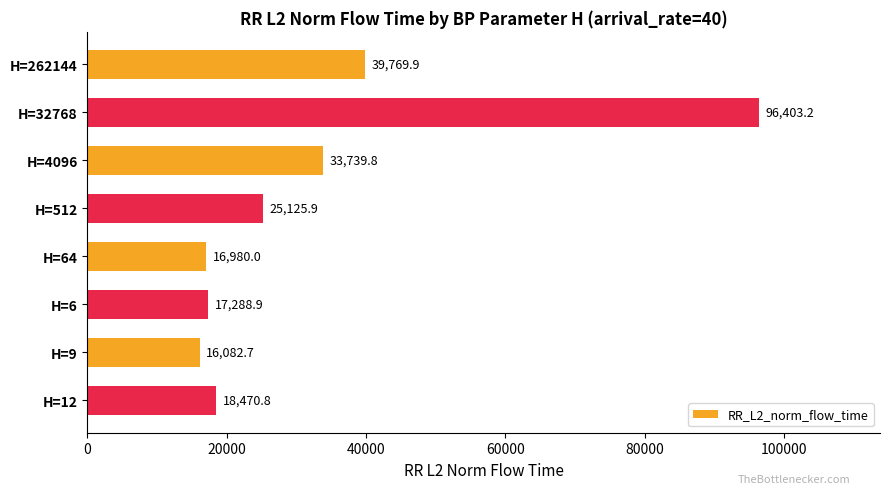

What is the ratio of the value at H=32768 to the value at H=512?

3.8